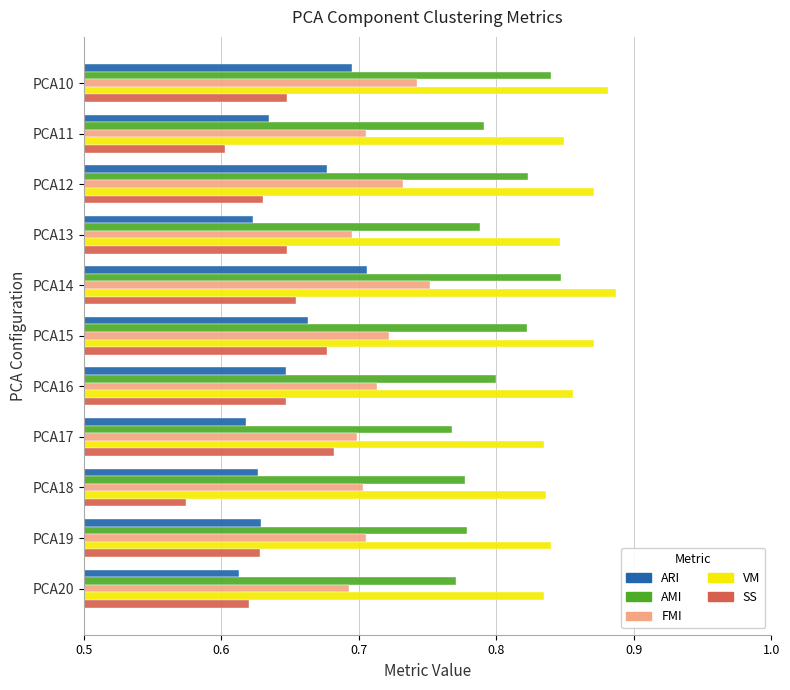

The ARI series shows 0.2 at PCA19. True or false?

False